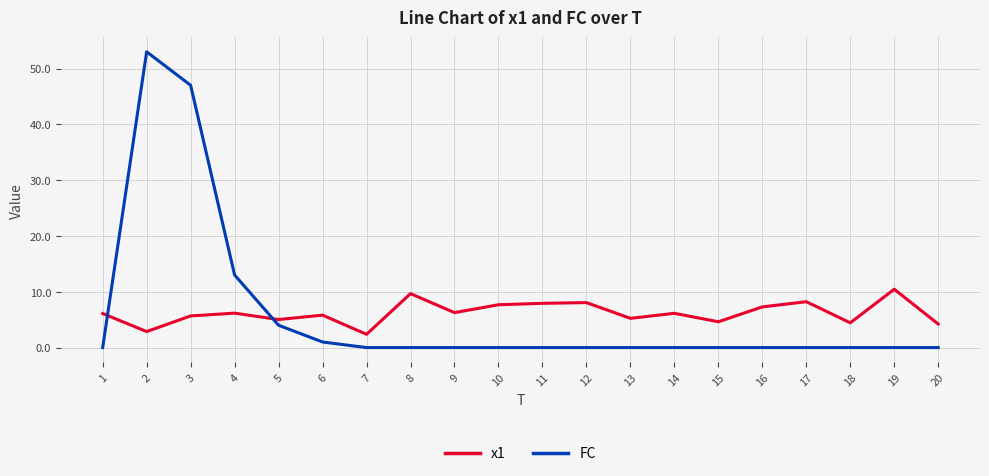

The value of x1 at 16 is 12.5. True or false?

False